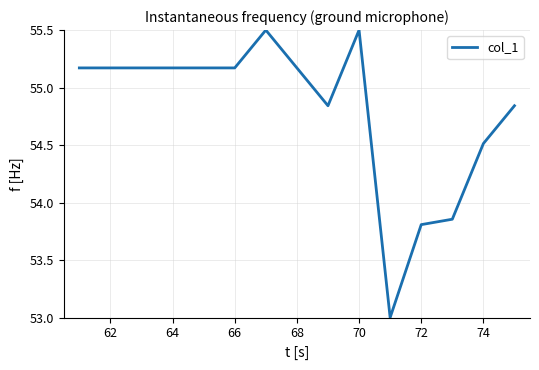

What is the difference between the maximum and minimum values?

2.5